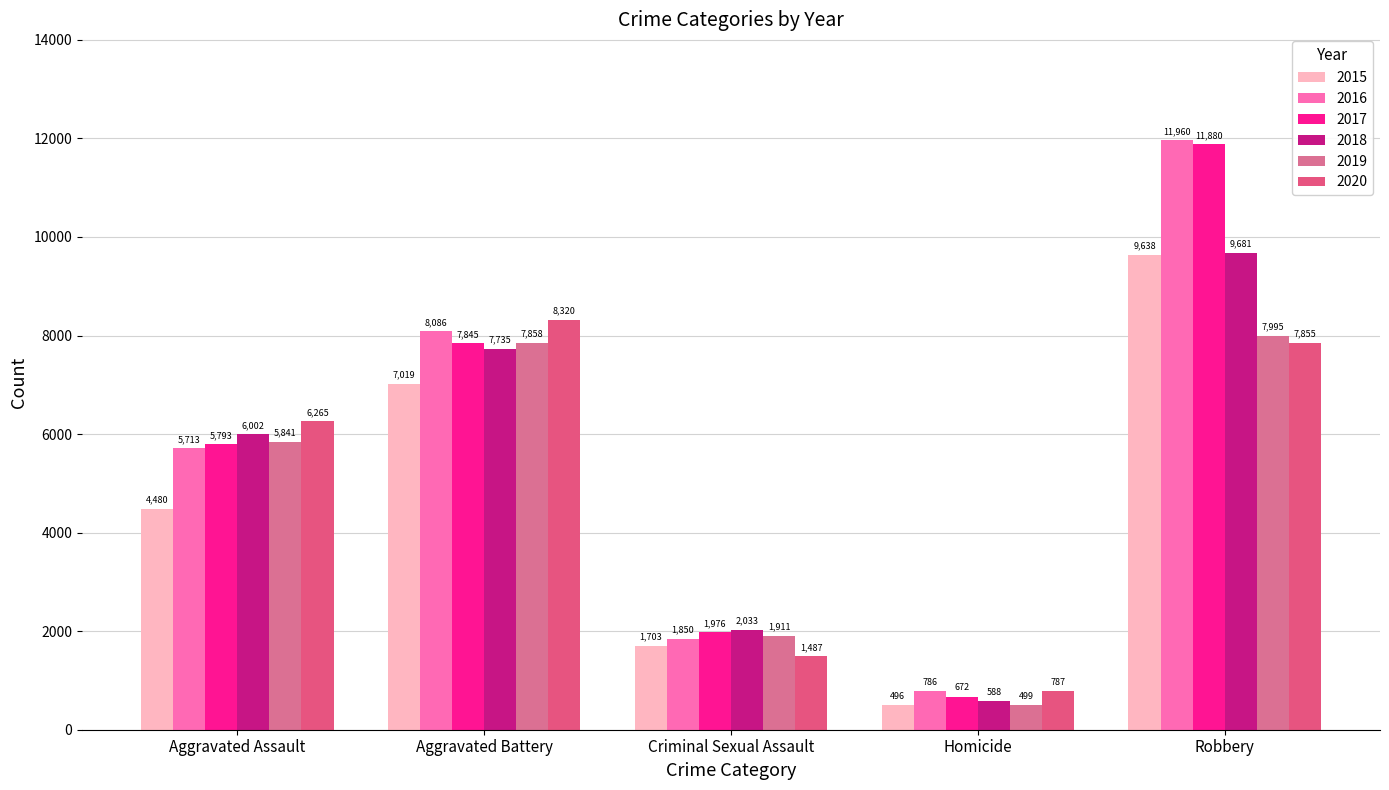

At Aggravated Assault, list the series in order from smallest to largest.

2015, 2016, 2017, 2019, 2018, 2020